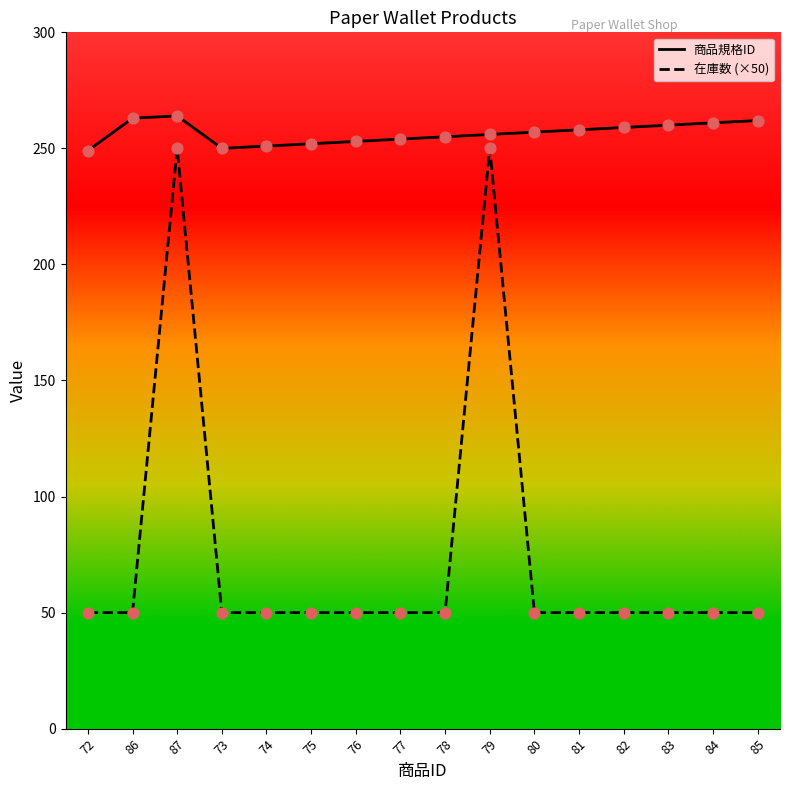

What is the total value across all series at 75?

302